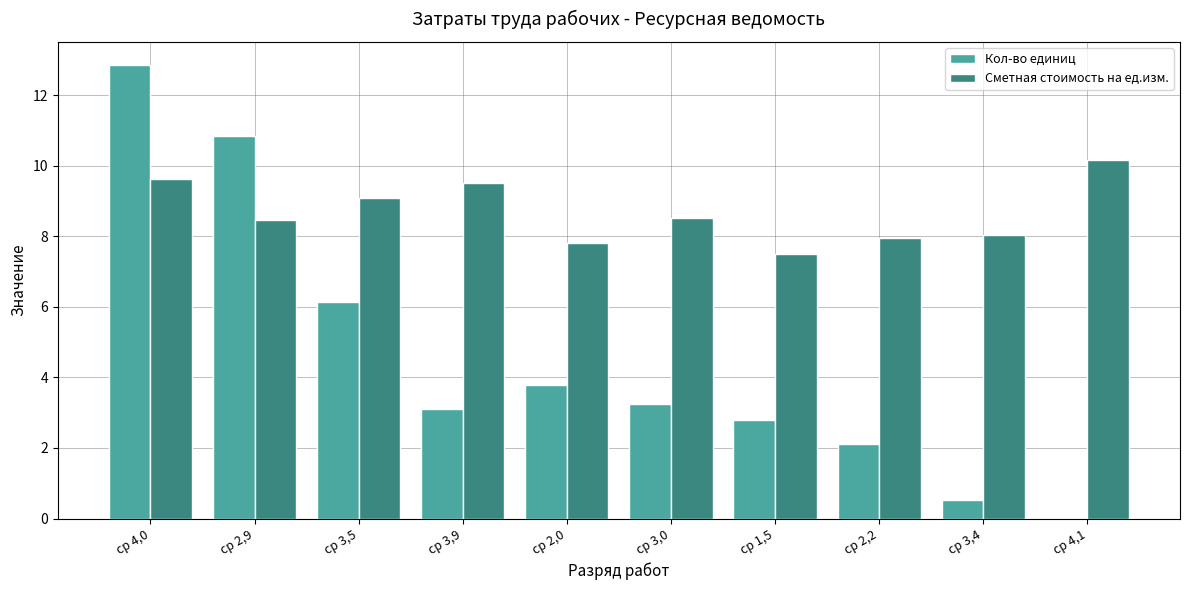

What is the maximum value shown in the chart?

12.9